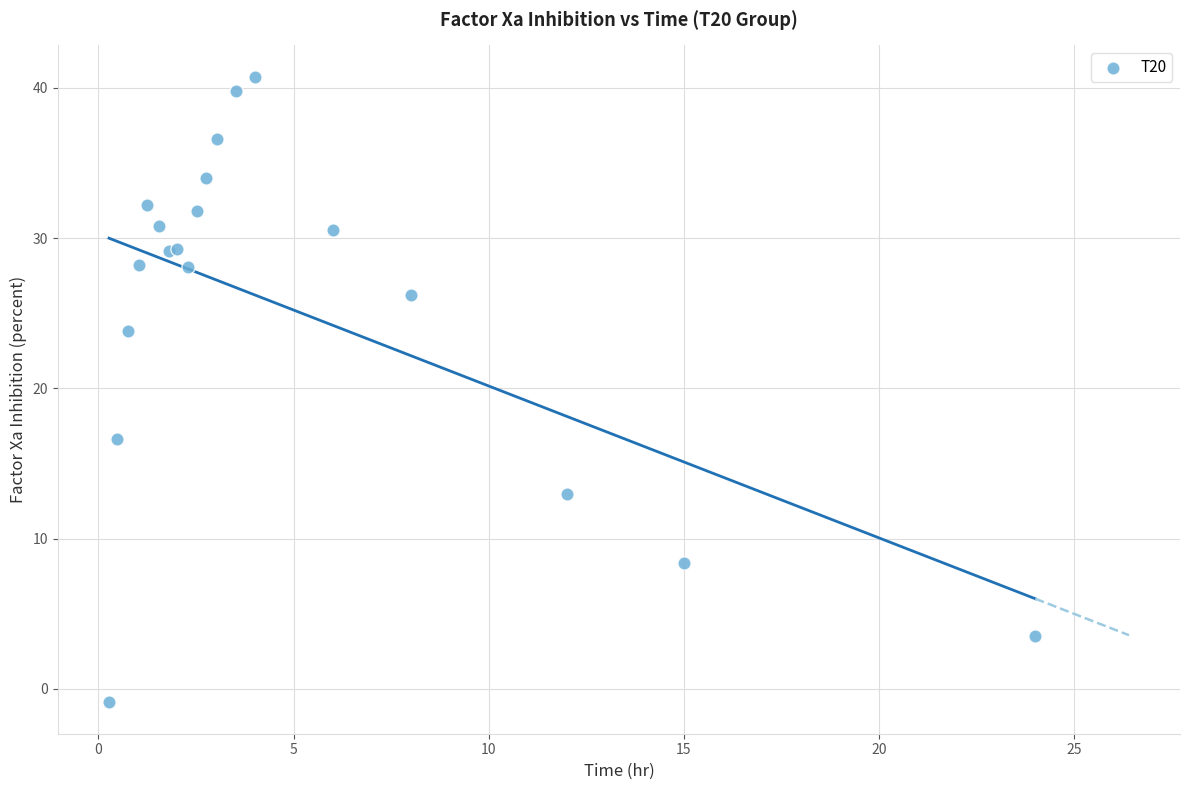

What Y value in the scatter plot is closest to 19?

16.6